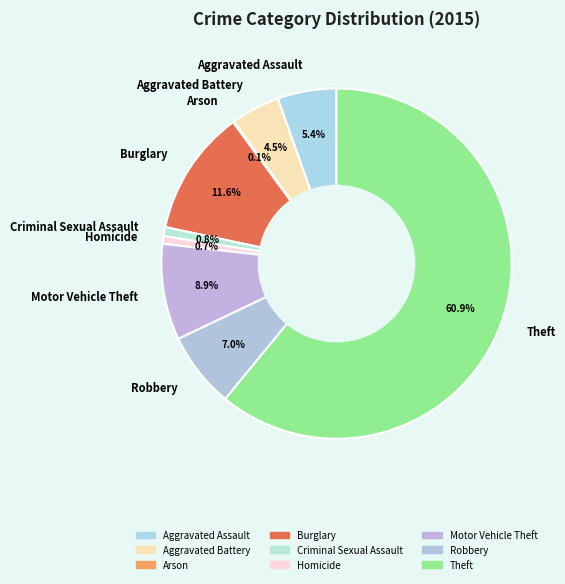

Is the sum of Aggravated Assault and Homicide greater than half?

No